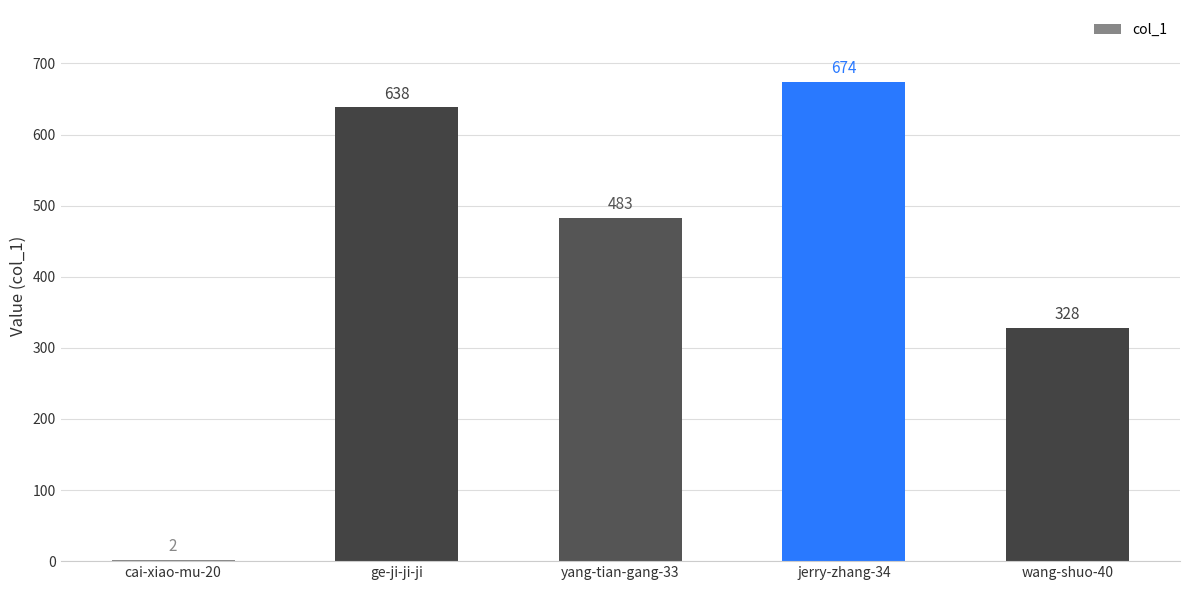

What is the sum of all values?

2125